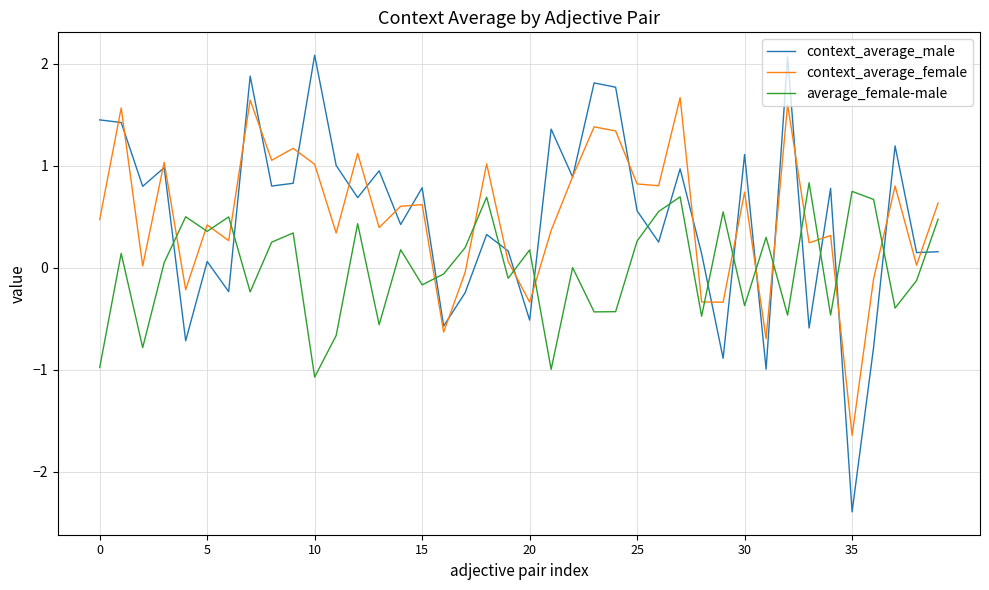

In average_female-male, how many points are higher than both neighbors (excluding endpoints)?

14